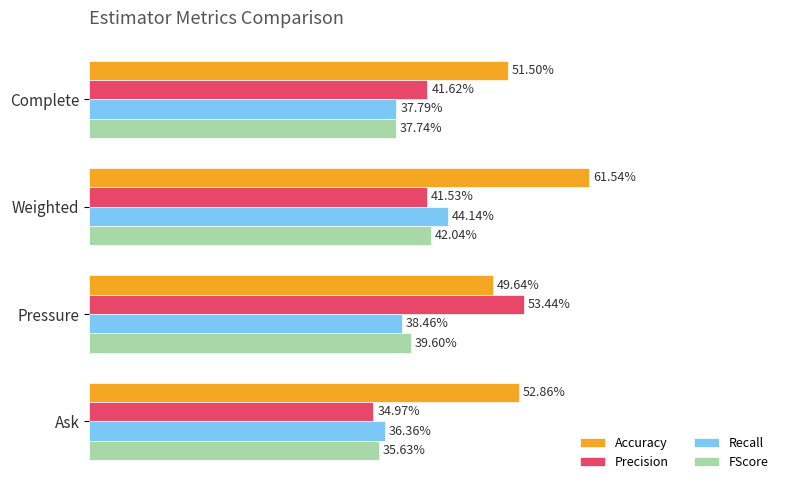

Reading left to right, list all the values displayed in this chart.

Accuracy: 0.5	0.6	0.5	0.5
Precision: 0.4	0.4	0.5	0.3
Recall: 0.4	0.4	0.4	0.4
FScore: 0.4	0.4	0.4	0.4